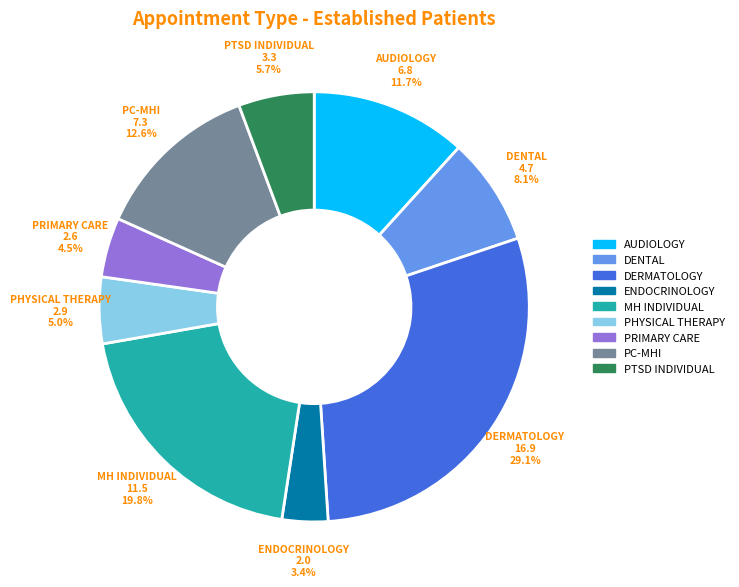

Is there a majority slice in this chart?

No